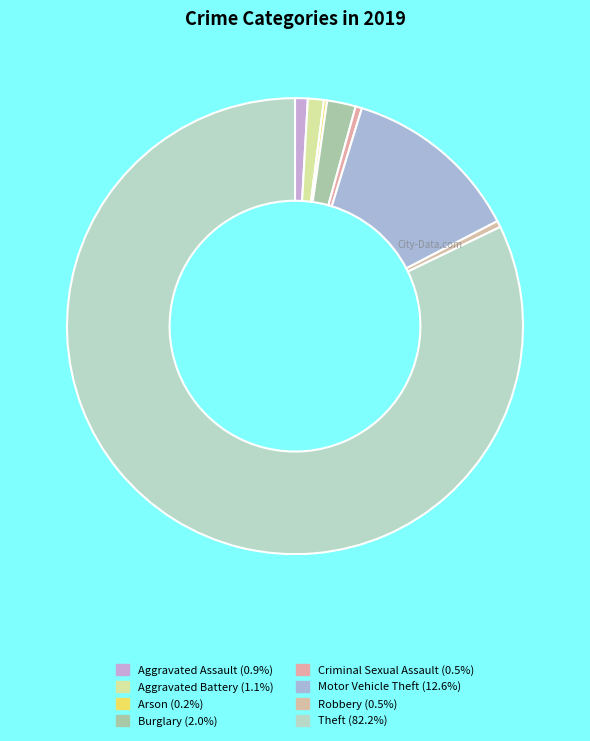

To the nearest percent, what is the average slice percentage?

12%